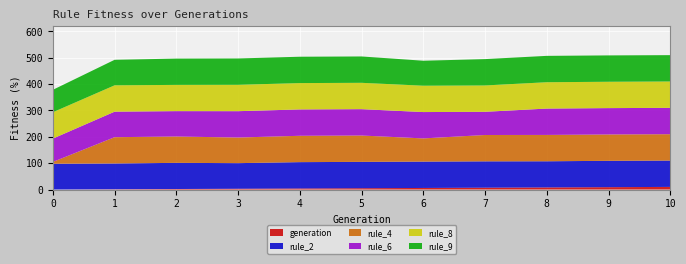

Reading left to right, transcribe all the data shown in this chart.

generation: 0.0	1.0	2.0	3.0	4.0	5.0	6.0	7.0	8.0	9.0	10.0
rule_2: 97.9	97.9	99.2	97.2	100.0	100.0	100.0	100.0	99.2	100.0	100.0
rule_4: 7.0	99.8	100.0	97.2	100.0	100.0	88.0	100.0	100.0	100.0	100.0
rule_6: 88.5	96.8	96.3	100.0	100.0	100.0	100.0	88.0	100.0	100.0	100.0
rule_8: 100.0	100.0	99.5	100.0	100.0	100.0	100.0	99.9	100.0	100.0	100.0
rule_9: 85.1	96.8	99.8	100.0	100.0	100.0	94.8	100.0	100.0	100.0	100.0